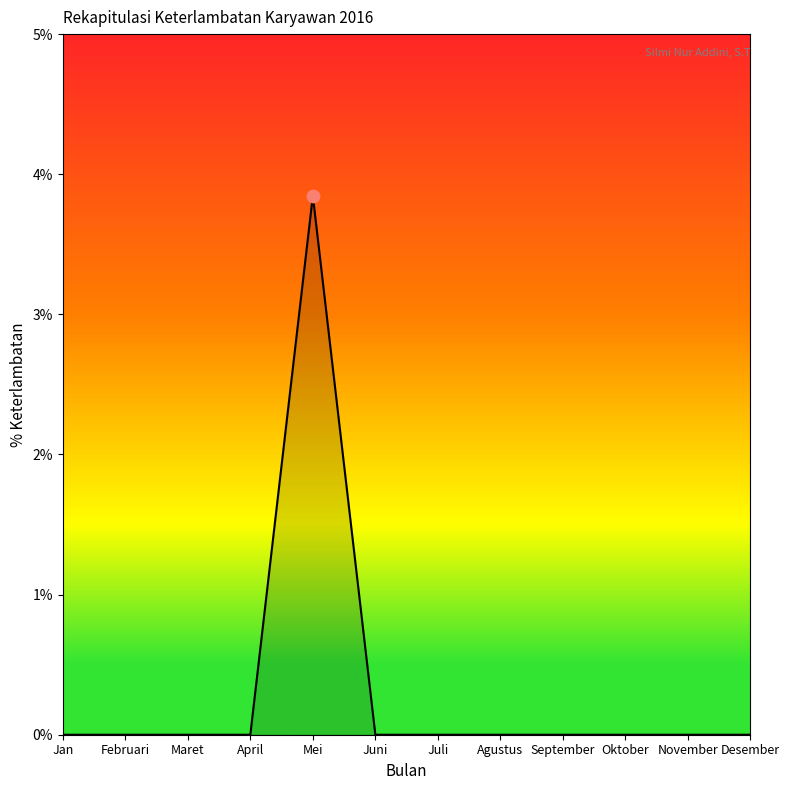

Which has a higher value, Mei or Februari?

Mei